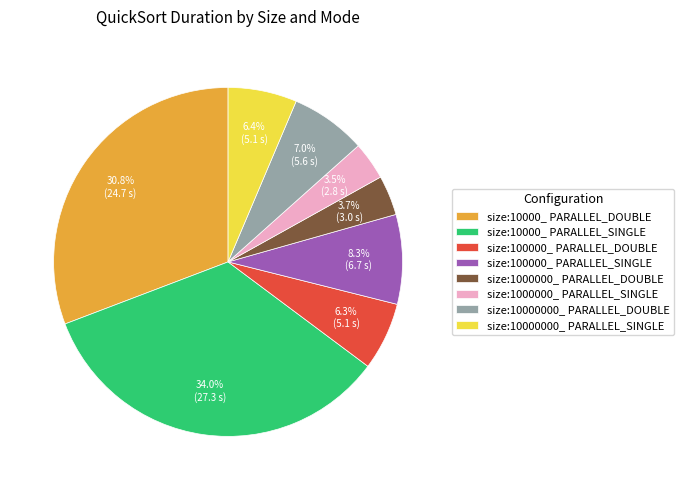

Which has a higher value, size:100000_ PARALLEL_SINGLE or size:1000000_ PARALLEL_SINGLE?

size:100000_ PARALLEL_SINGLE